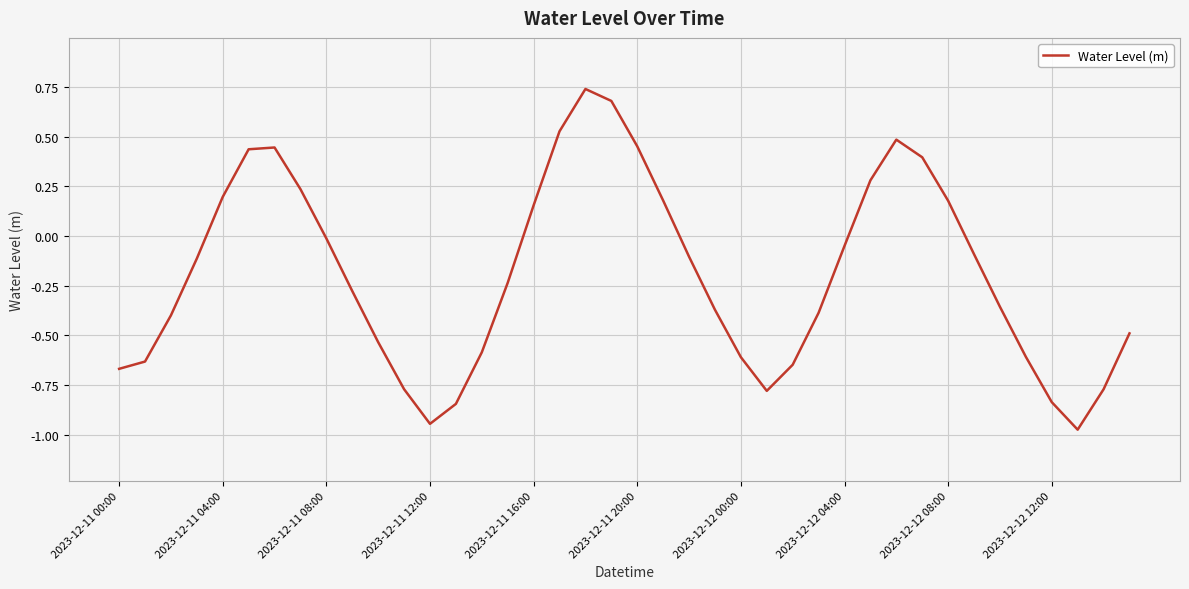

What is the difference between the maximum and minimum values?

1.7